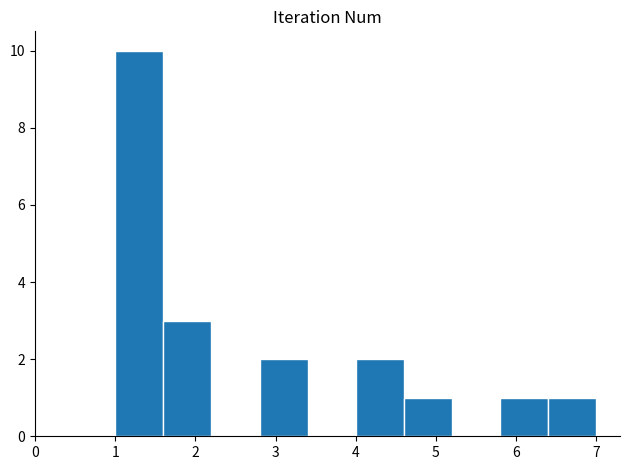

Reading left to right, list every bar in this chart as the range it spans on the x-axis followed by its height. The values are not printed on the chart, so give them approximately, as read against the axis.

1.0 to 1.6: 10
1.6 to 2.2: 3
2.2 to 2.8: 0
2.8 to 3.4: 2
3.4 to 4.0: 0
4.0 to 4.6: 2
4.6 to 5.2: 1
5.2 to 5.8: 0
5.8 to 6.4: 1
6.4 to 7.0: 1